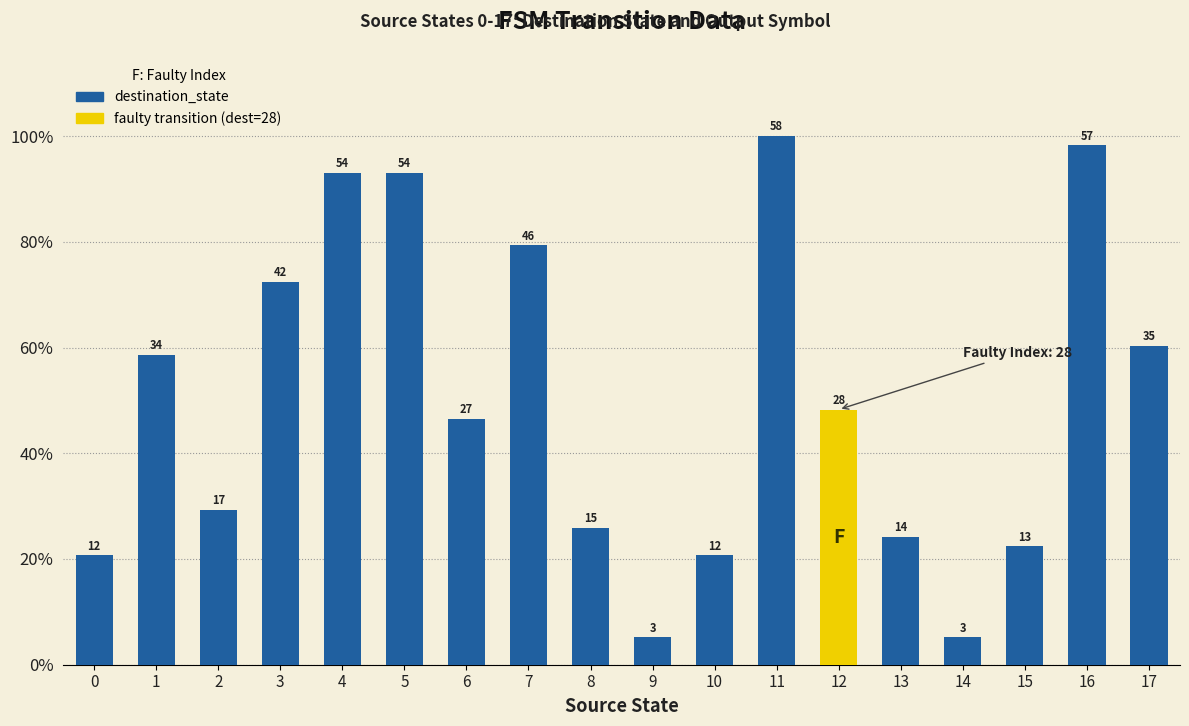

What is the value of the 14th bar from the left?

24.1